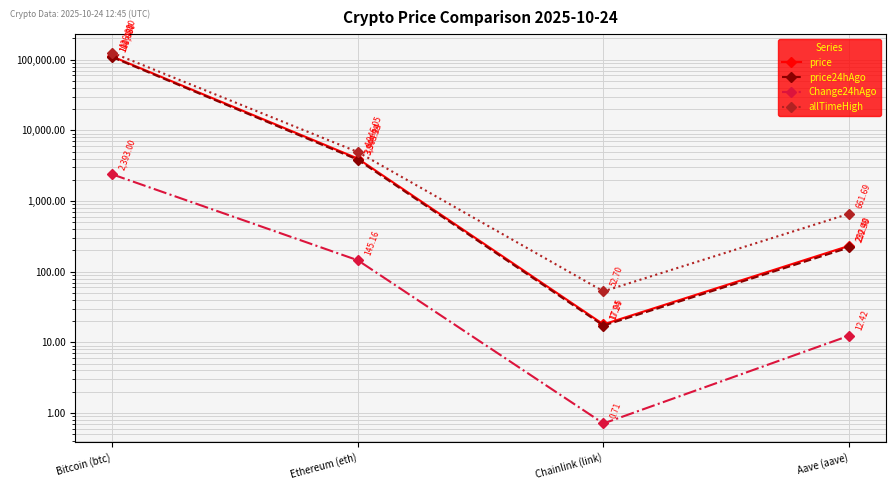

True or false: Change24hAgo has more than 2 points higher than both neighbors.

False